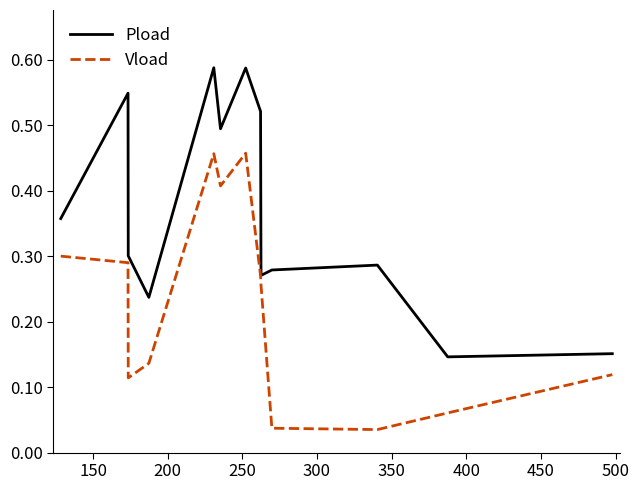

Rank the series by their average value, from lowest to highest.

Vload, Pload